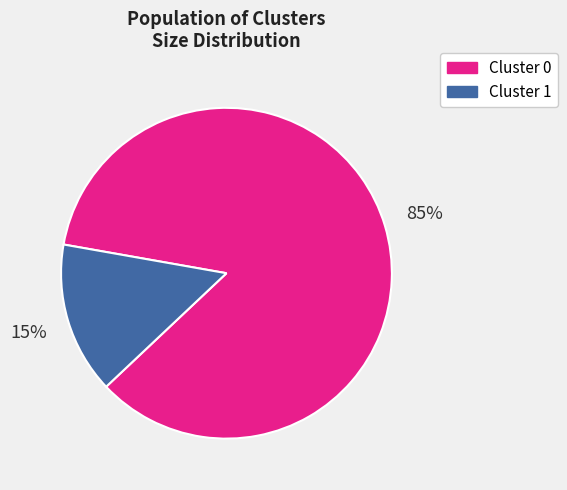

Is there a majority slice in this chart?

Yes